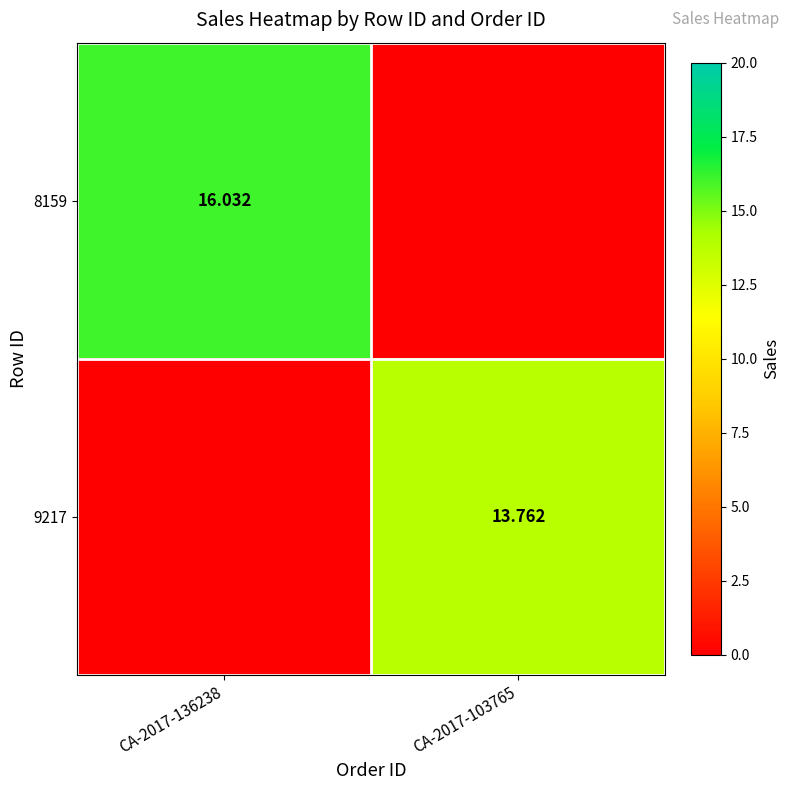

What is the difference between the maximum and minimum values in the 8159 series?

16.0